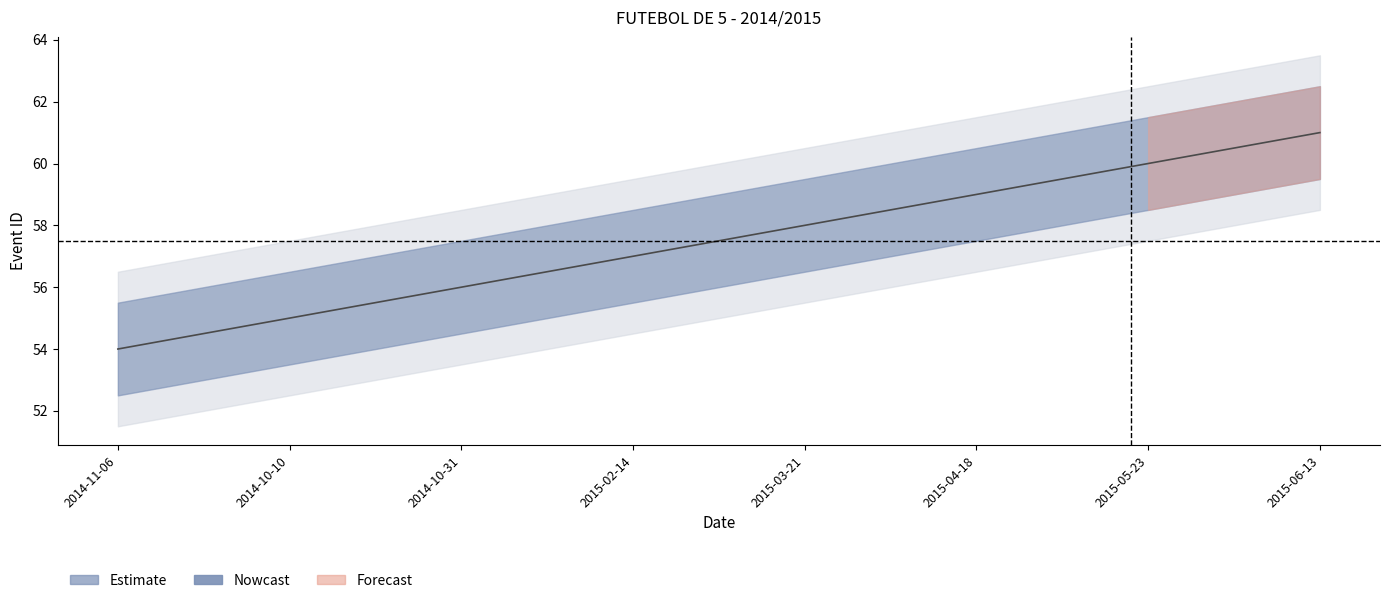

What position from the left is 2015-02-14?

4